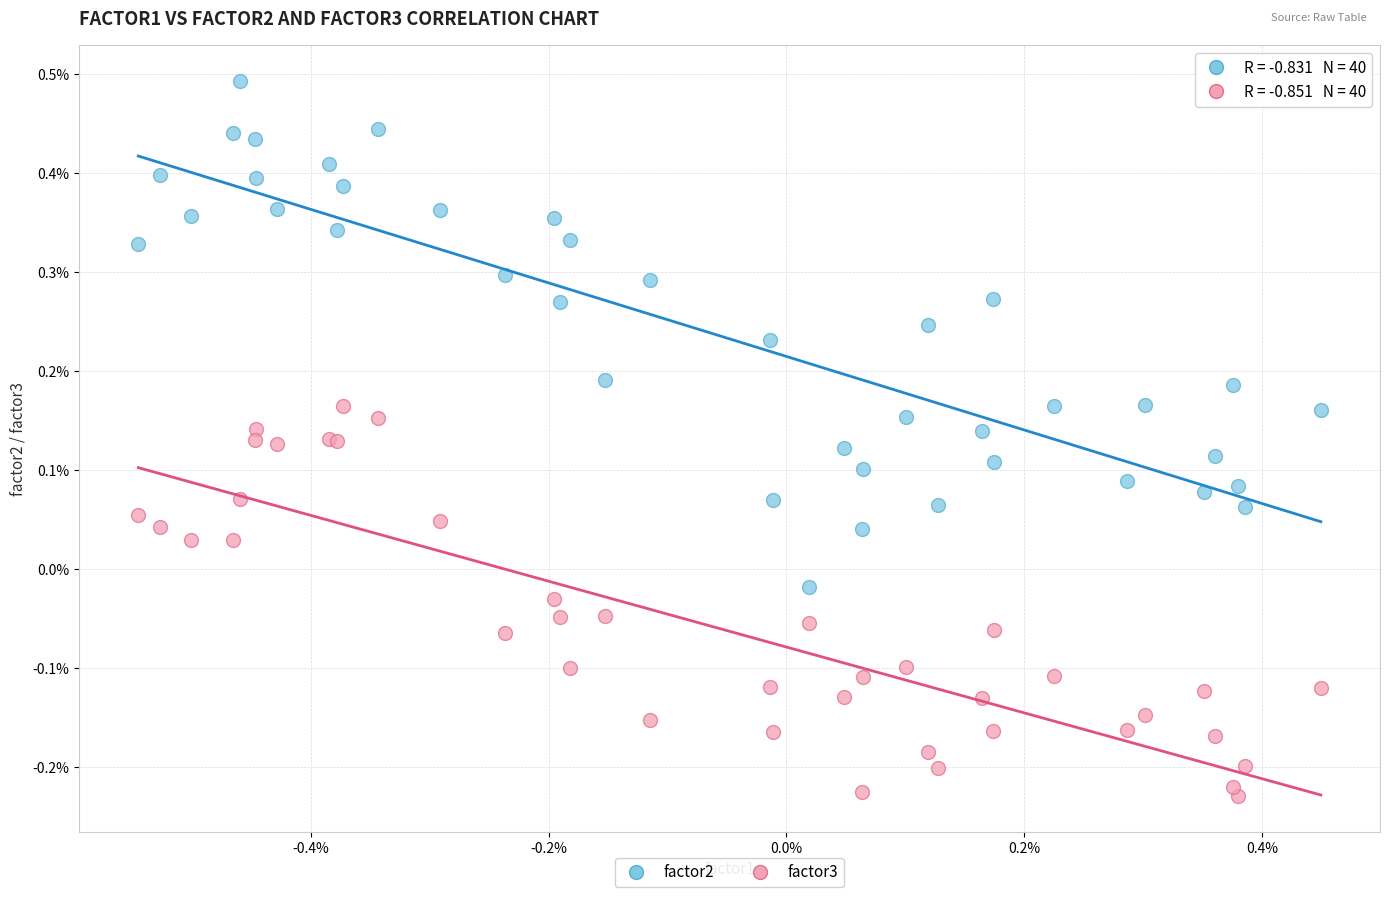

What are all the series names shown in the legend?

factor2, factor3